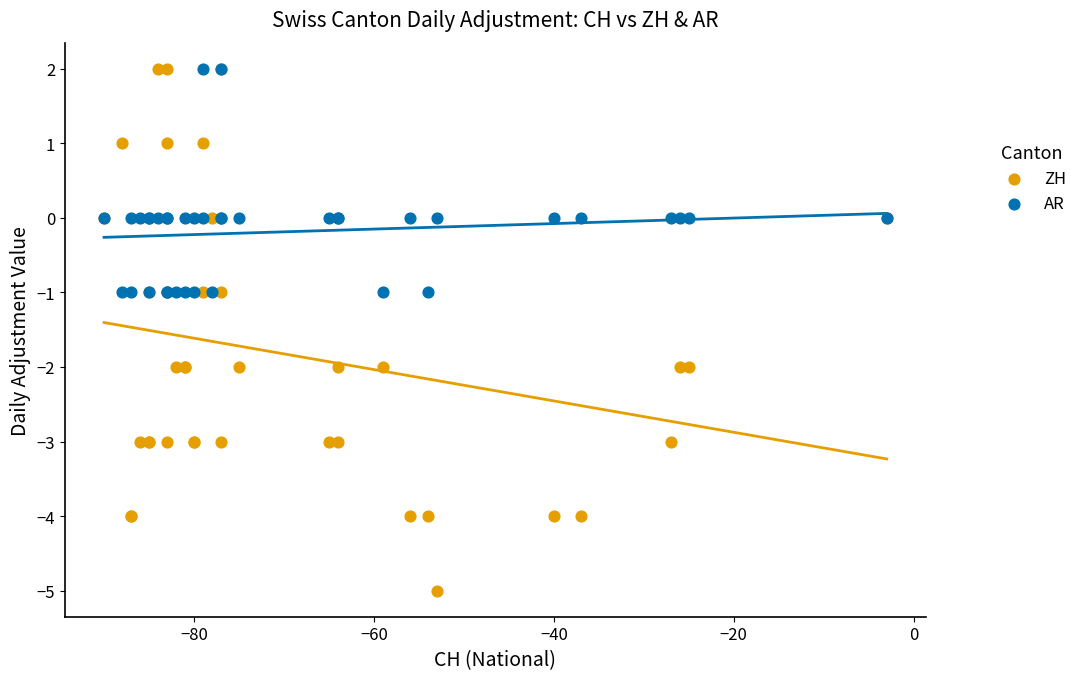

Which series has the widest spread of Y values?

ZH